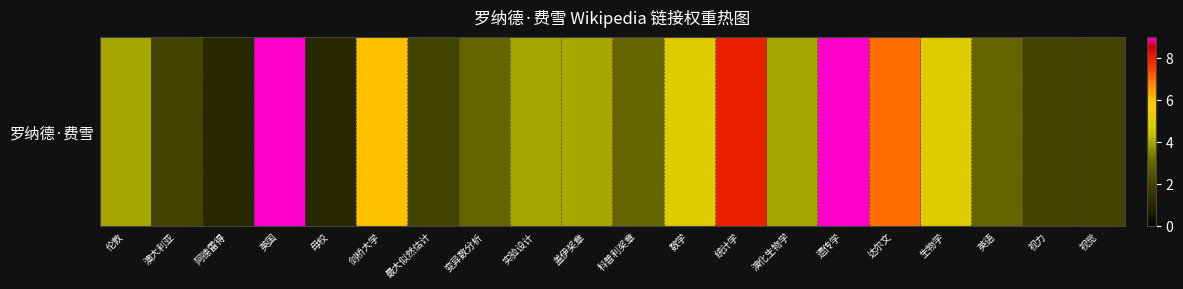

List the labels in order of value, largest first.

英国, 遗传学, 统计学, 达尔文, 剑桥大学, 数学, 生物学, 伦敦, 实验设计, 盖伊奖章, 演化生物学, 变异数分析, 科普利奖章, 英语, 澳大利亚, 最大似然估计, 视力, 视觉, 阿德雷得, 母校